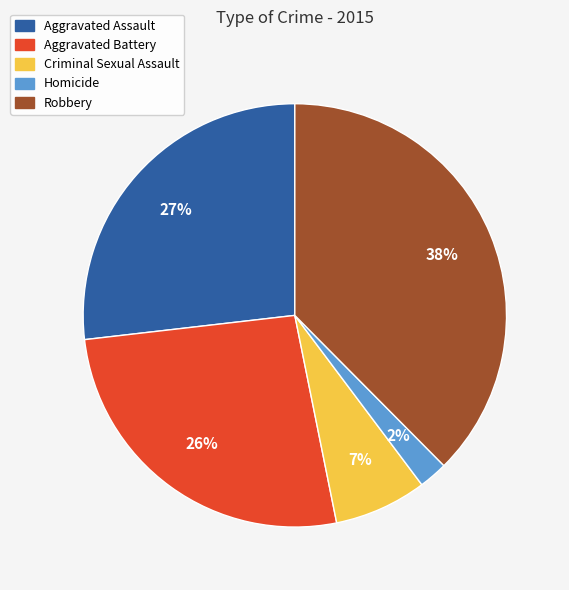

How many slices are in this pie chart?

5